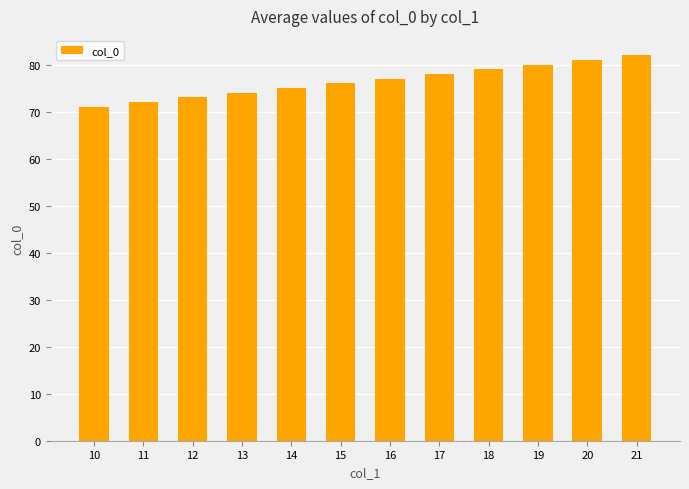

Rank the categories by value from lowest to highest.

10, 11, 12, 13, 14, 15, 16, 17, 18, 19, 20, 21